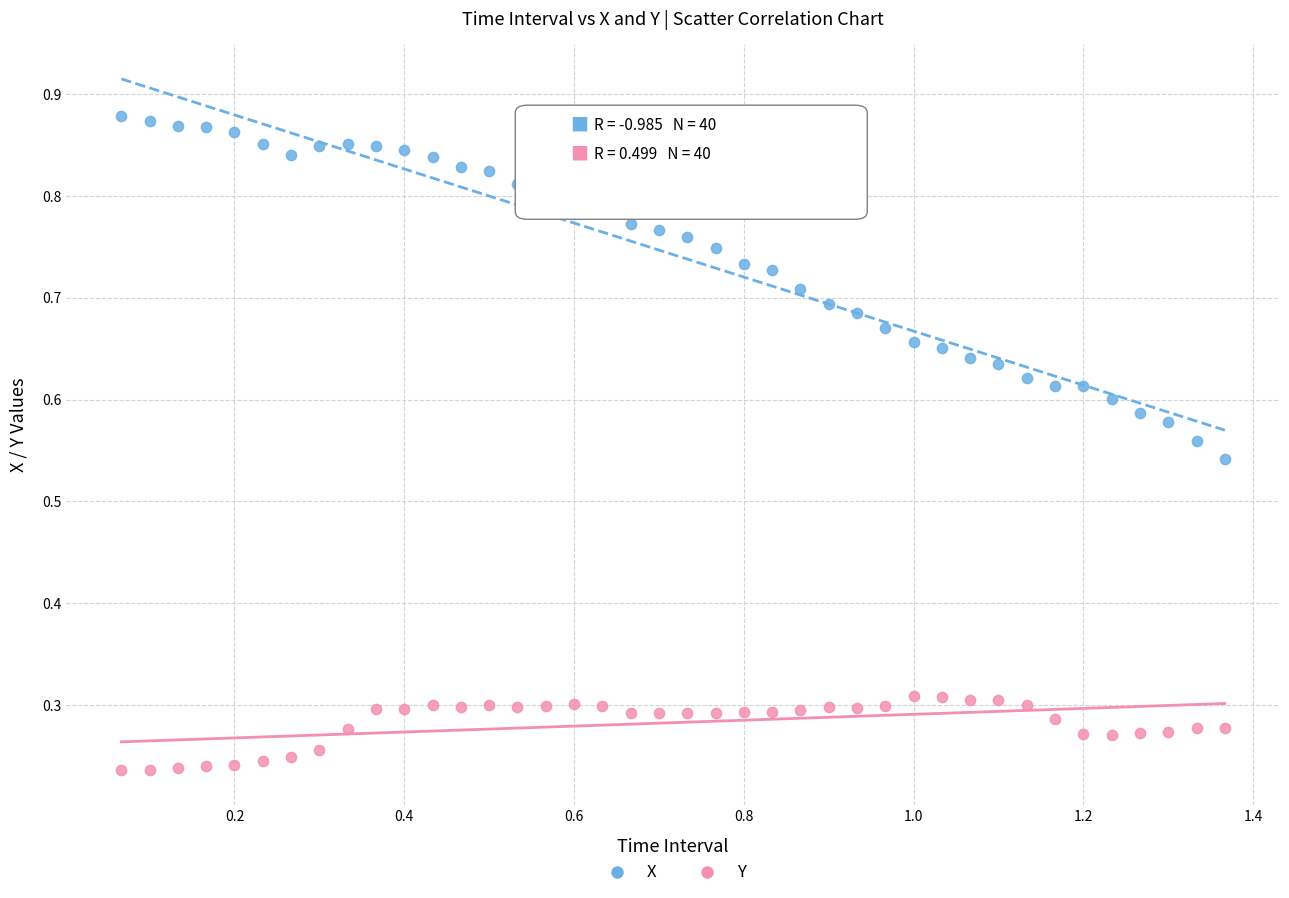

Which series contains the highest Y value?

X